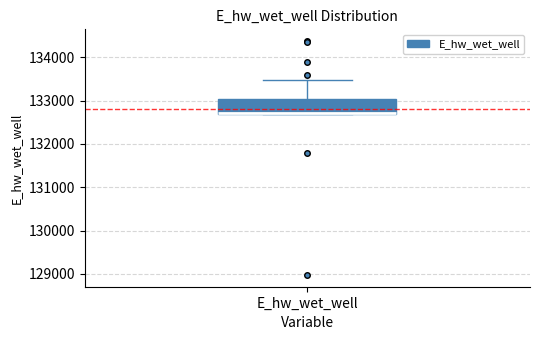

Transcribe this box plot: give where the median line is, the range the box spans, and where the two whiskers end, as read against the y-axis. The values are not printed on the chart, so give them approximately, as read against the axis.

median 132700, box 132700 to 133000, whiskers 132700 to 133500